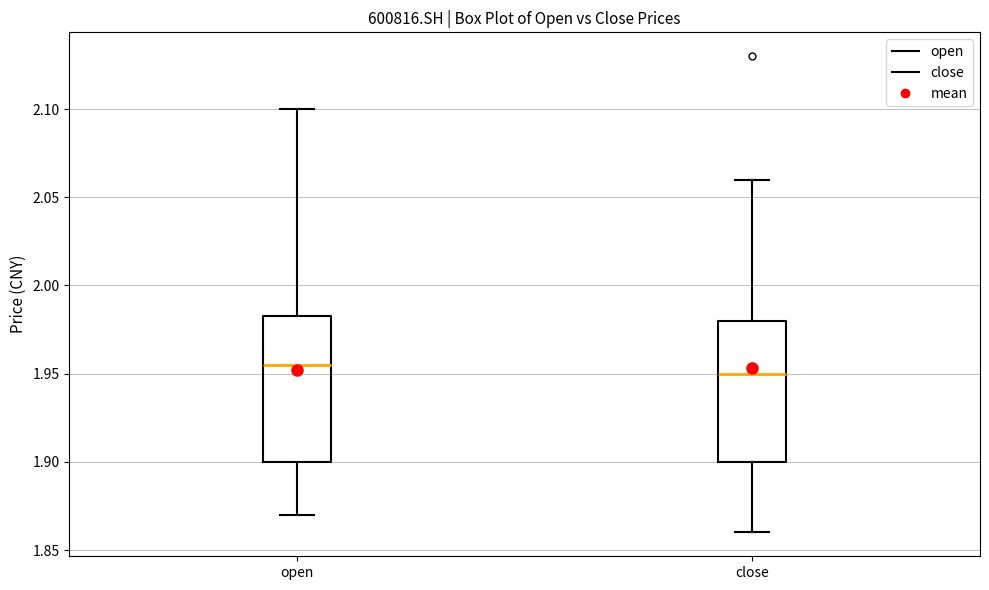

Where does the lower whisker of the box for open end on the y-axis? The values are not printed on the chart, so give them approximately, as read against the axis.

1.870